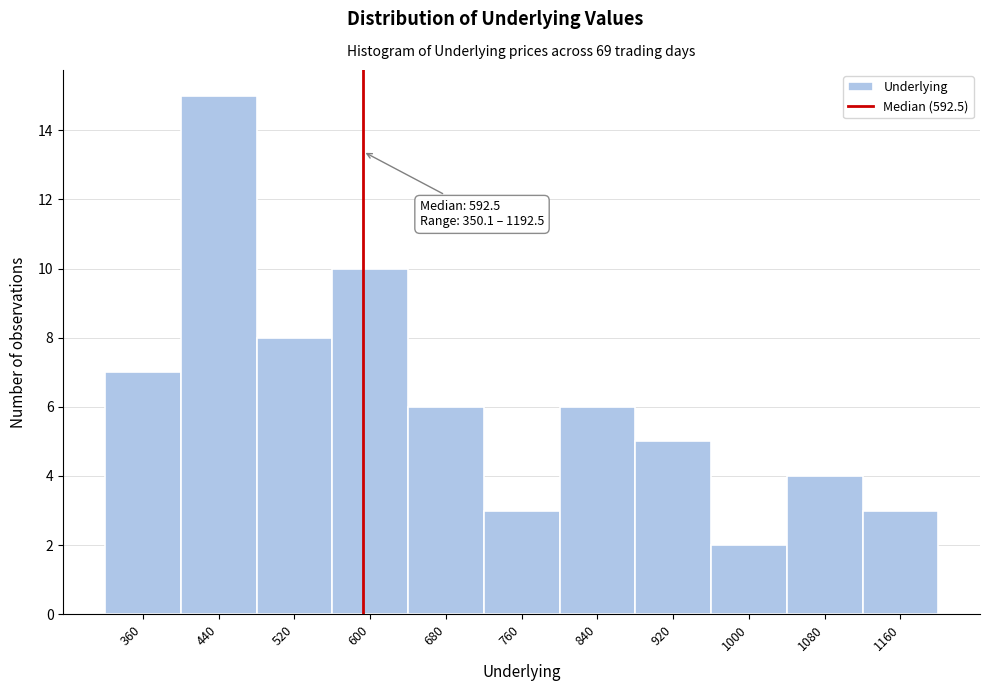

Over which range of the x-axis is the bar tallest?

400 to 480